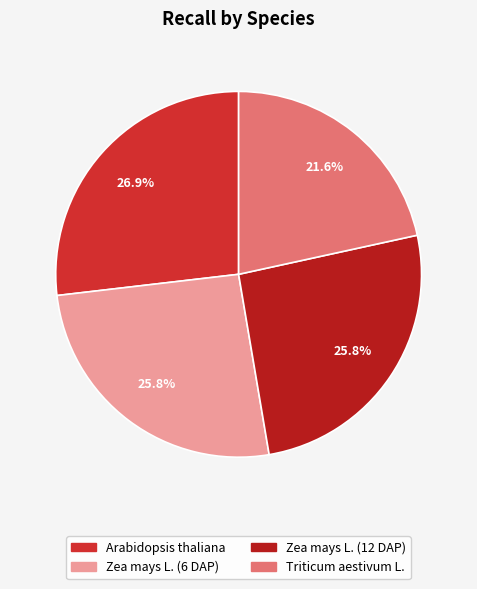

Does Zea mays L. (6 DAP) account for over 50% of the chart?

No